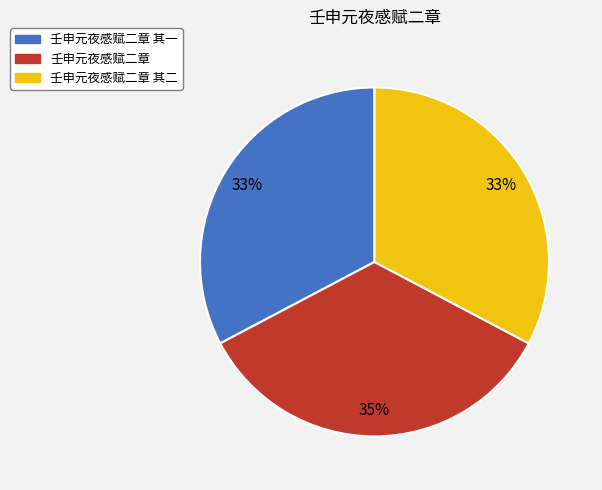

To the nearest percent, what is the average slice percentage?

33%